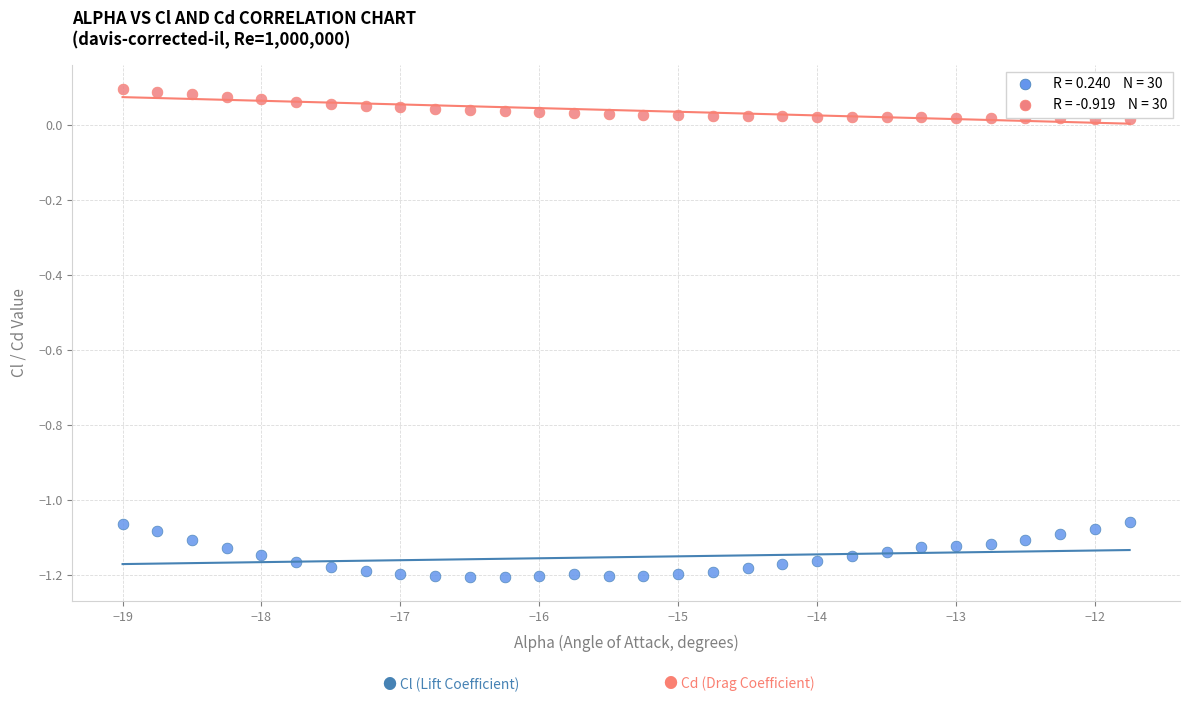

Across all data points, what is the range of X values (max minus min)?

7.2